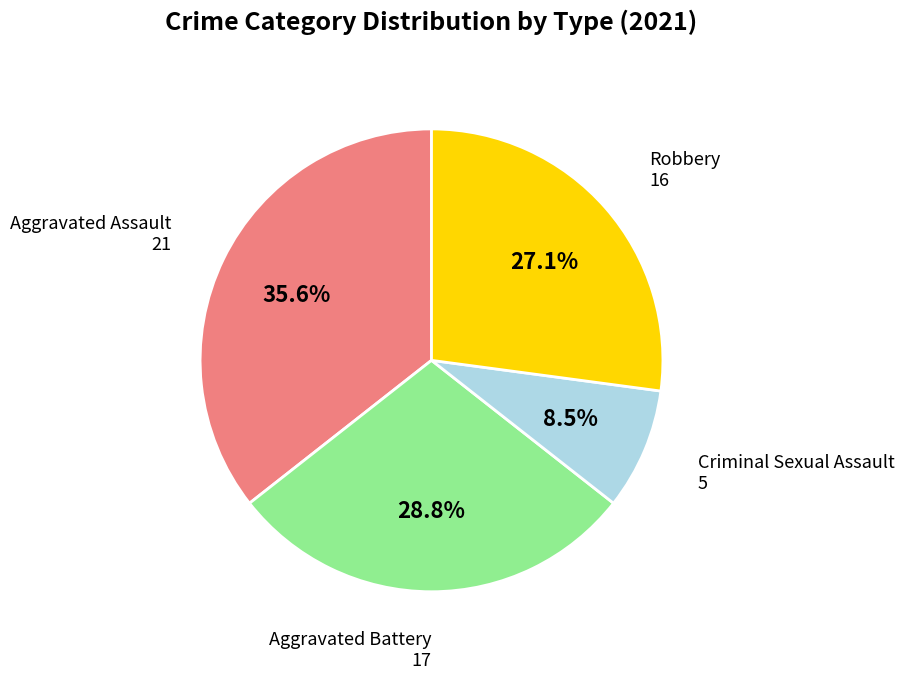

Does any single category account for the majority?

No